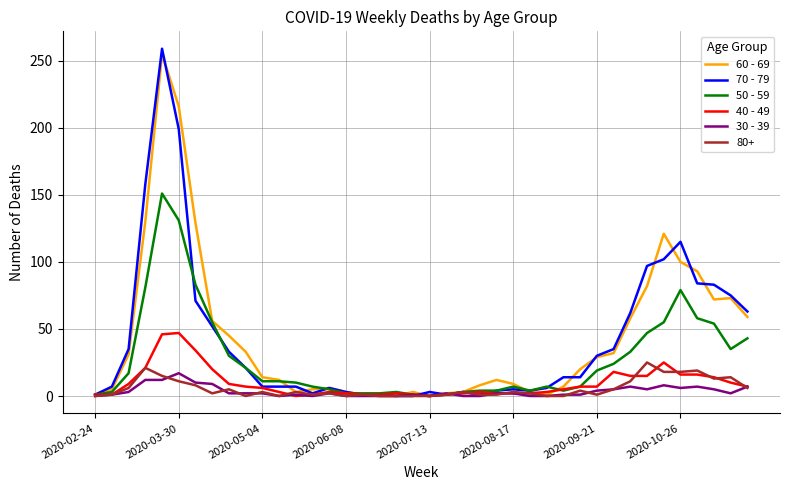

Which series has the widest spread of values?

70 - 79